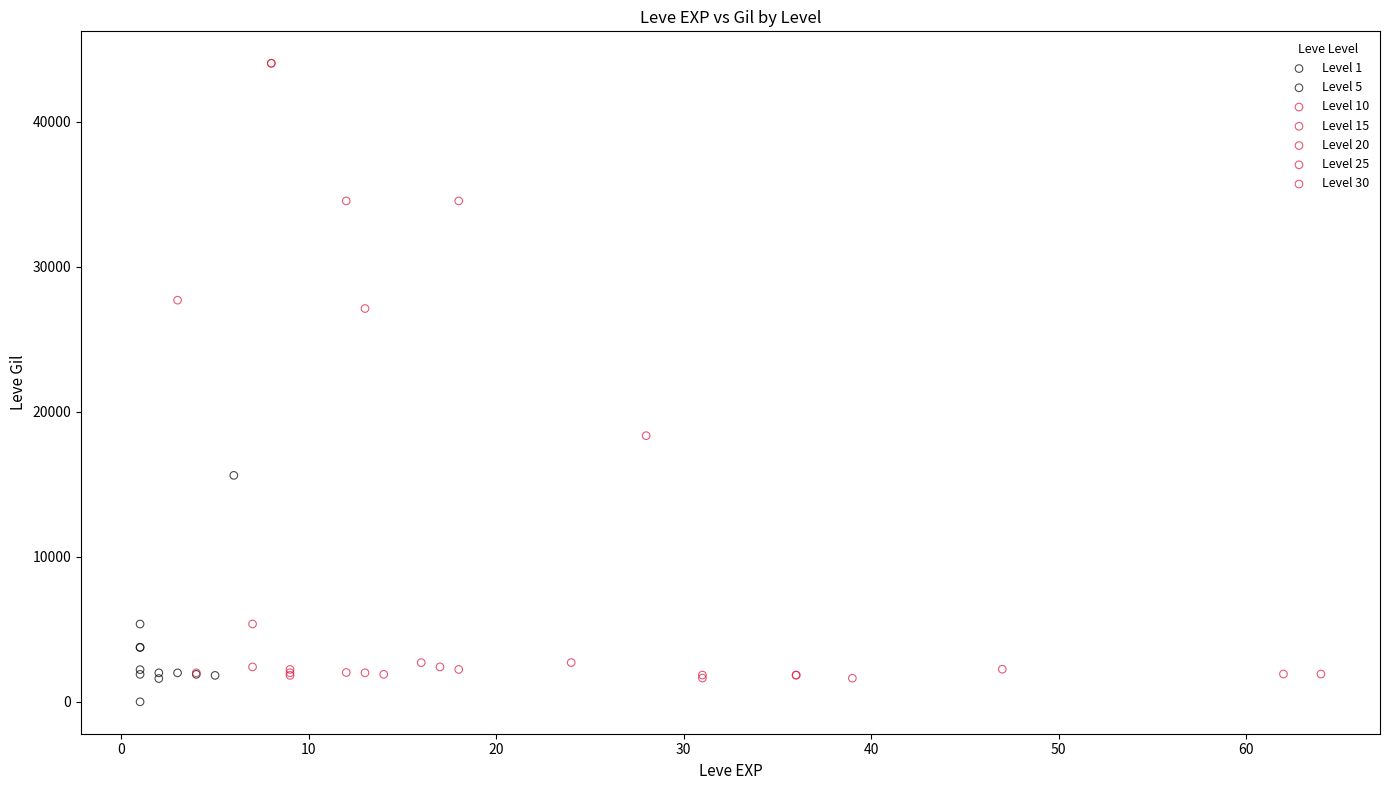

Which series reaches the minimum Y coordinate?

Level 1